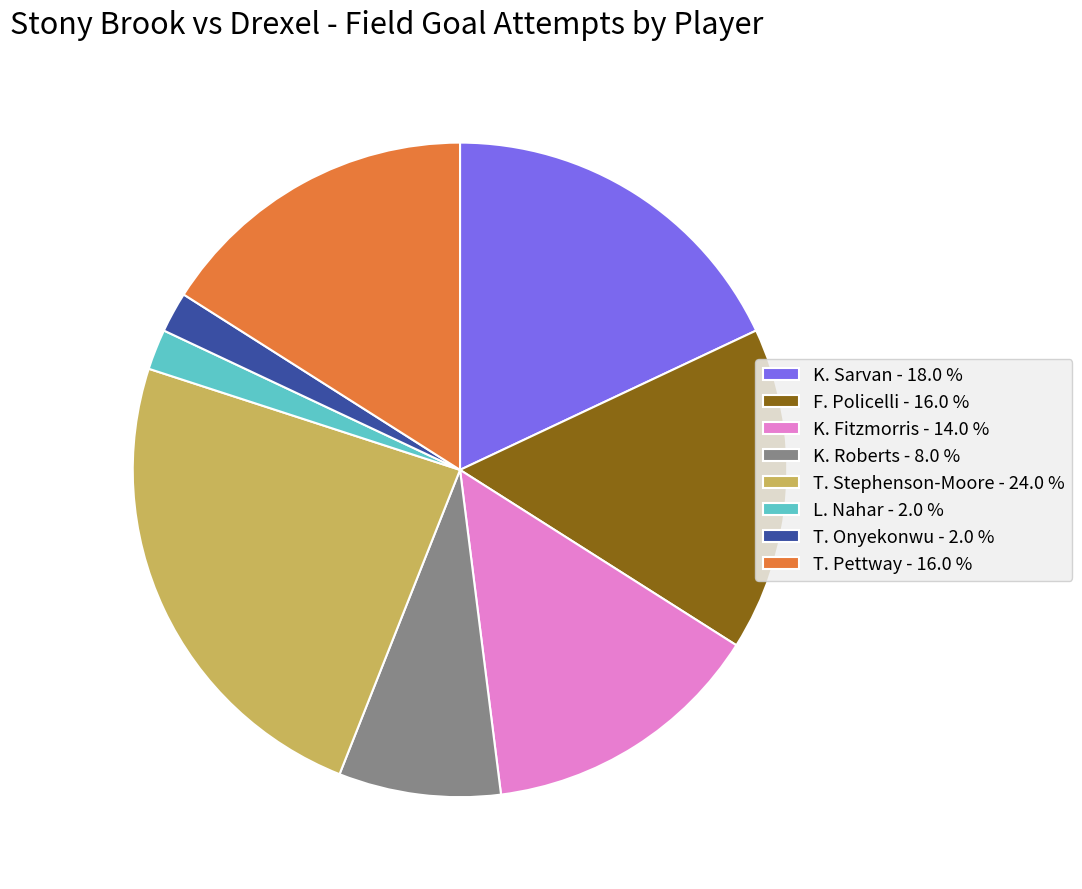

Do L. Nahar - 2.0 % and K. Roberts - 8.0 % together represent more than half of the pie?

No